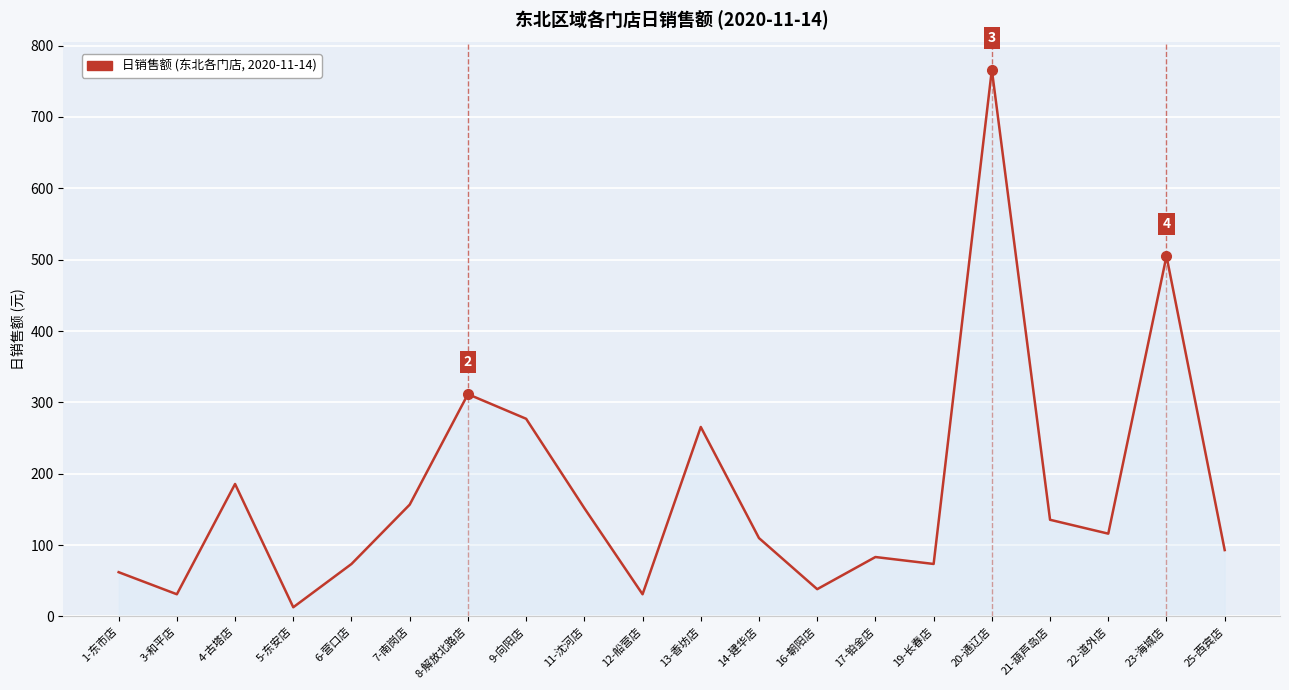

Reading left to right, list all the values displayed in this chart.

1-东市店=61.9	3-和平店=31.0	4-古塔店=185.6	5-东安店=12.8	6-营口店=73.5	7-南岗店=156.6	8-解放北路店=311.5	9-向阳店=277.0	11-沈河店=151.7	12-船营店=31.0	13-香坊店=265.5	14-建华店=109.7	16-朝阳店=38.1	17-铂金店=83.2	19-长春店=73.5	20-通辽店=766.1	21-葫芦岛店=135.4	22-道外店=115.9	23-海城店=505.1	25-西宾店=92.9